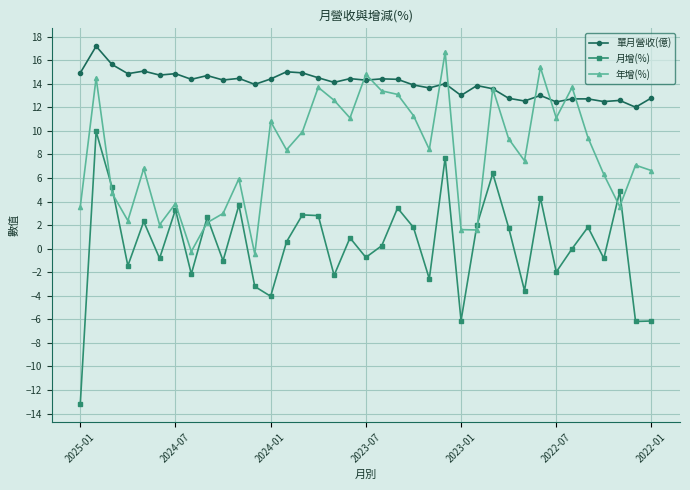

True or false: 年增(%) and 月增(%) cross at least once.

True